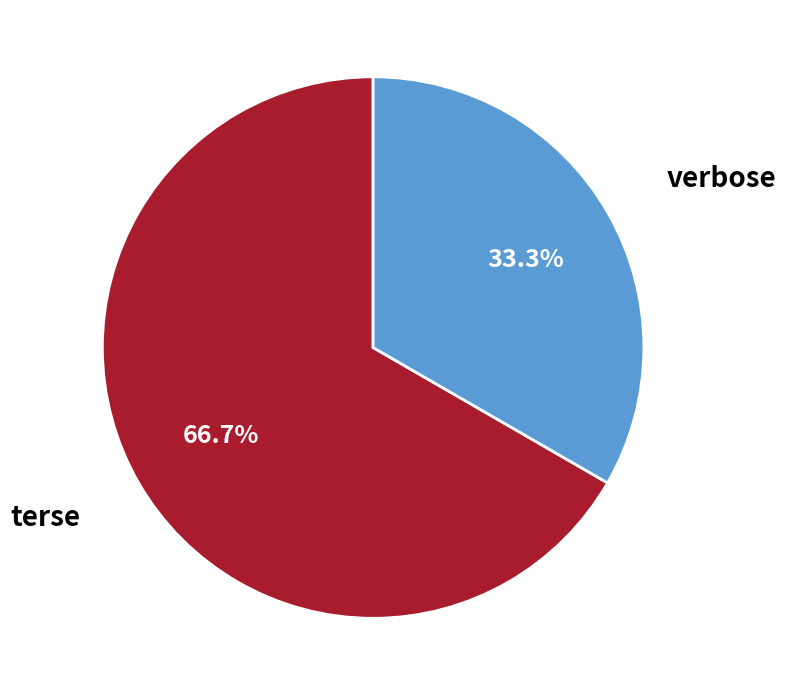

How many slices are in this pie chart?

2